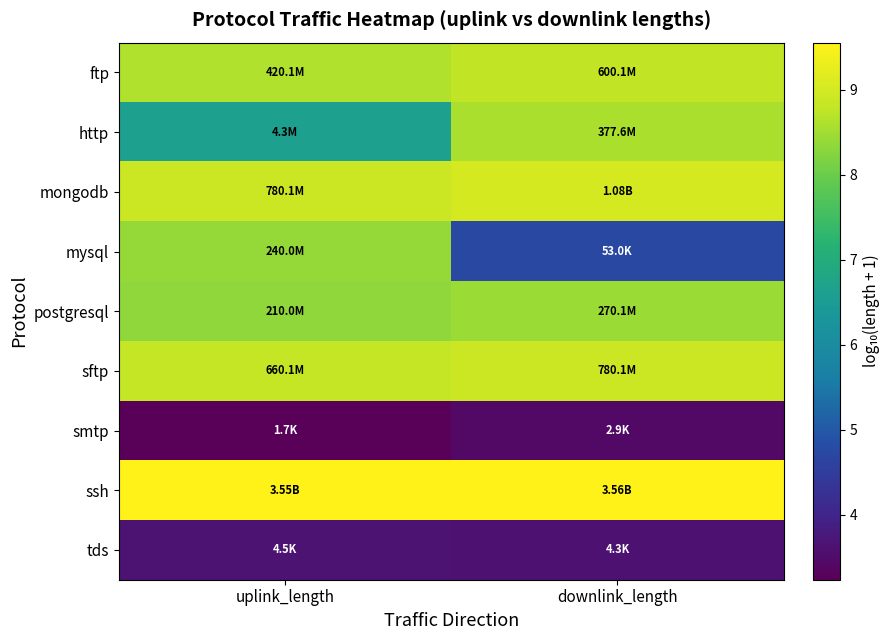

At how many categories does at least one series exceed 4?

2